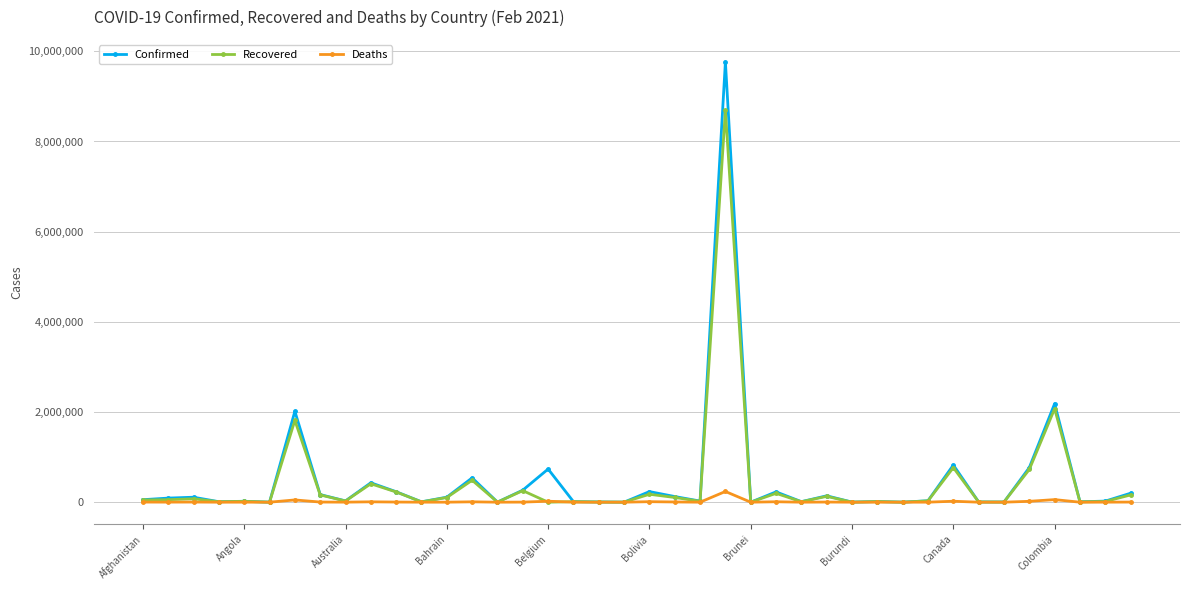

What is the maximum value shown in the chart?

9765455